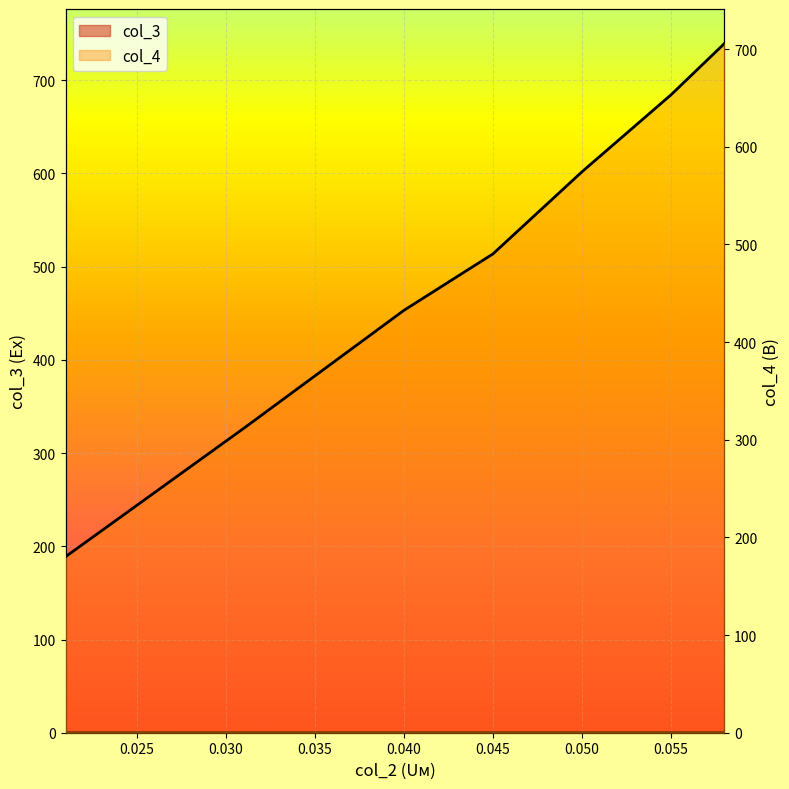

At which label is col_4 closest to 443?

0.04